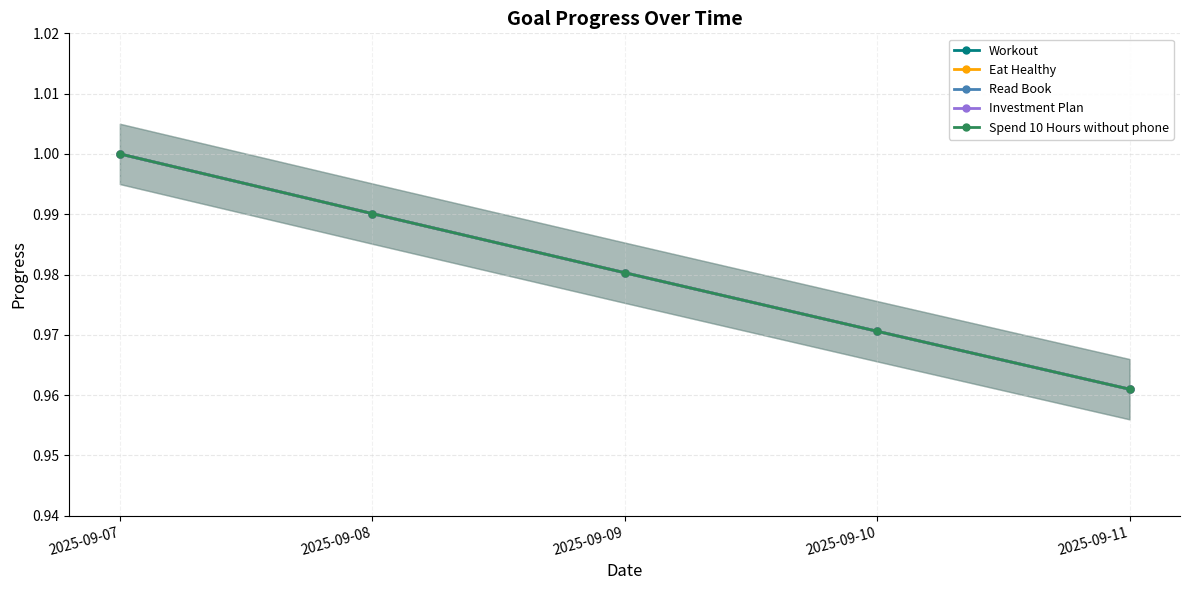

The value of Eat Healthy at 2025-09-07 is 1.0. True or false?

True